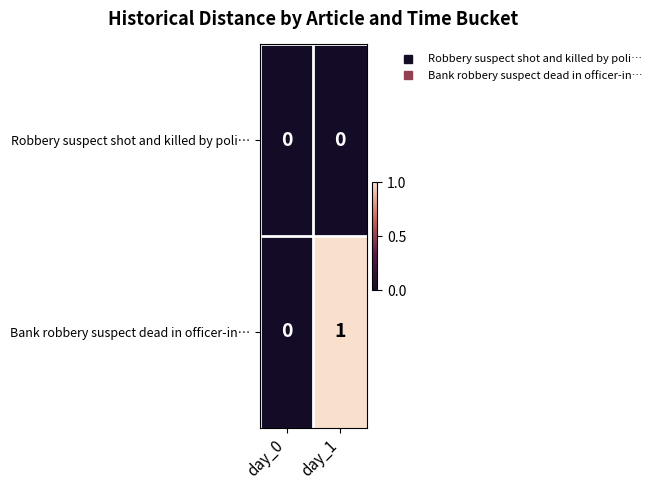

What is the total value across all series at day_1?

1